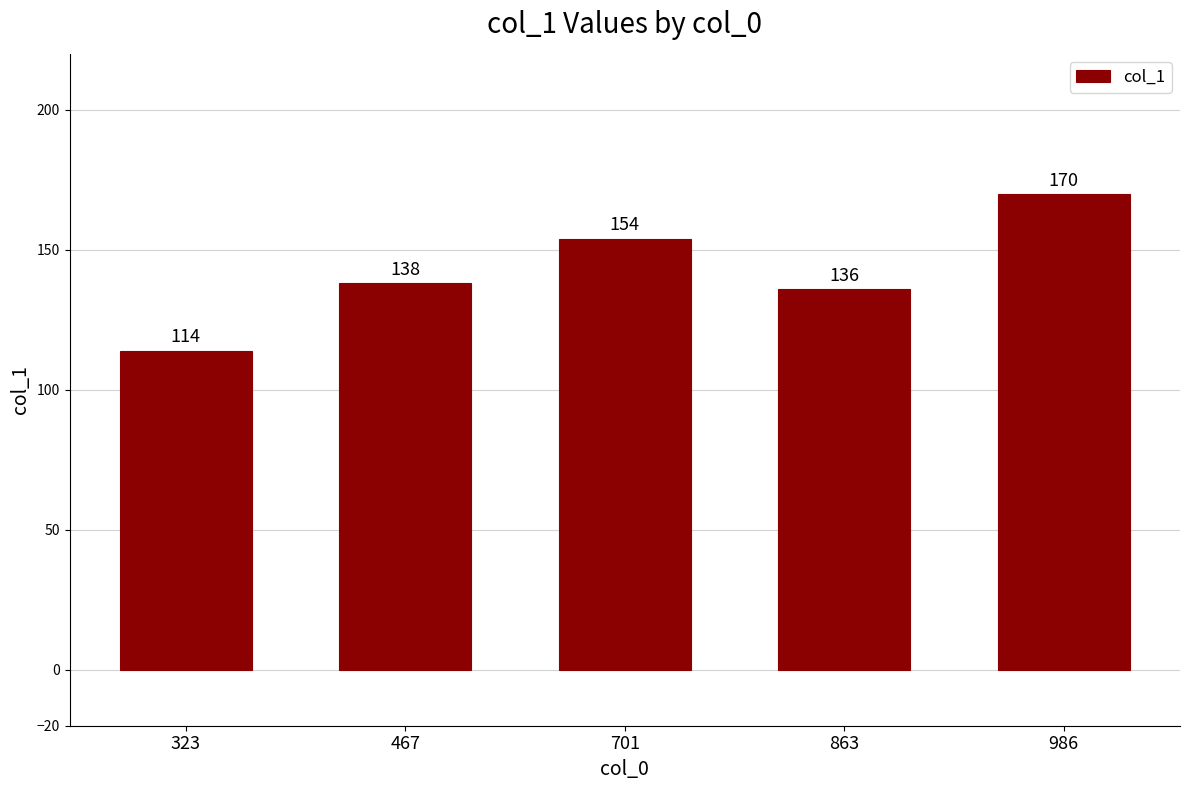

The value at 467 is 138. True or false?

True